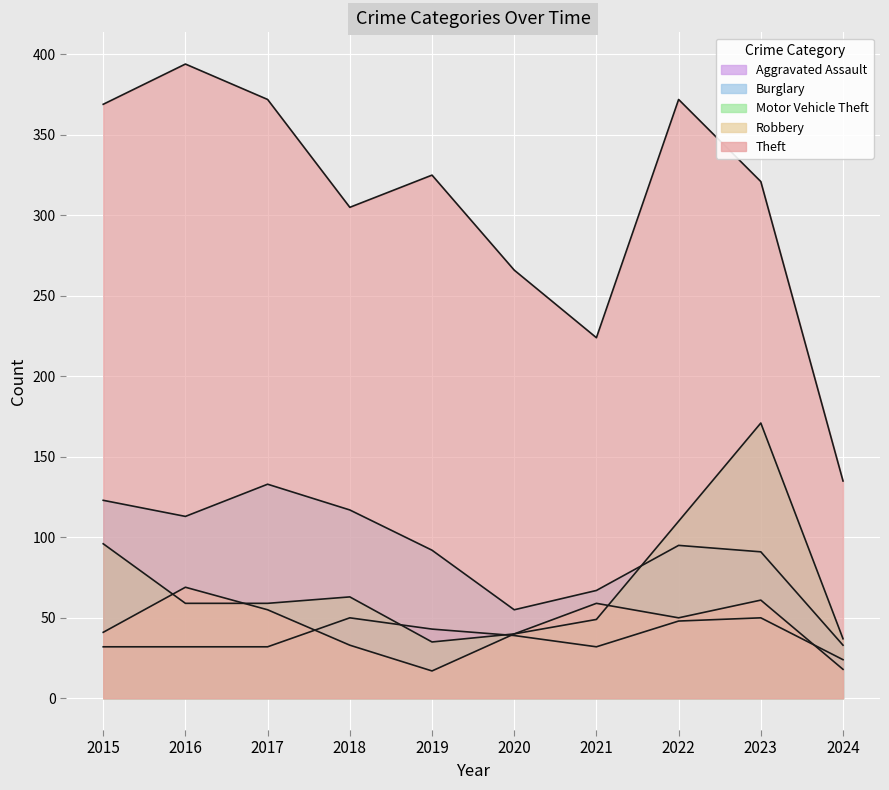

Reading left to right, list all the values displayed in this chart.

Aggravated Assault: 2015=32	2016=32	2017=32	2018=50	2019=43	2020=39	2021=32	2022=48	2023=50	2024=24
Burglary: 2015=123	2016=113	2017=133	2018=117	2019=92	2020=55	2021=67	2022=95	2023=91	2024=33
Motor Vehicle Theft: 2015=96	2016=59	2017=59	2018=63	2019=35	2020=40	2021=49	2022=110	2023=171	2024=37
Robbery: 2015=41	2016=69	2017=55	2018=33	2019=17	2020=40	2021=59	2022=50	2023=61	2024=18
Theft: 2015=369	2016=394	2017=372	2018=305	2019=325	2020=266	2021=224	2022=372	2023=321	2024=135